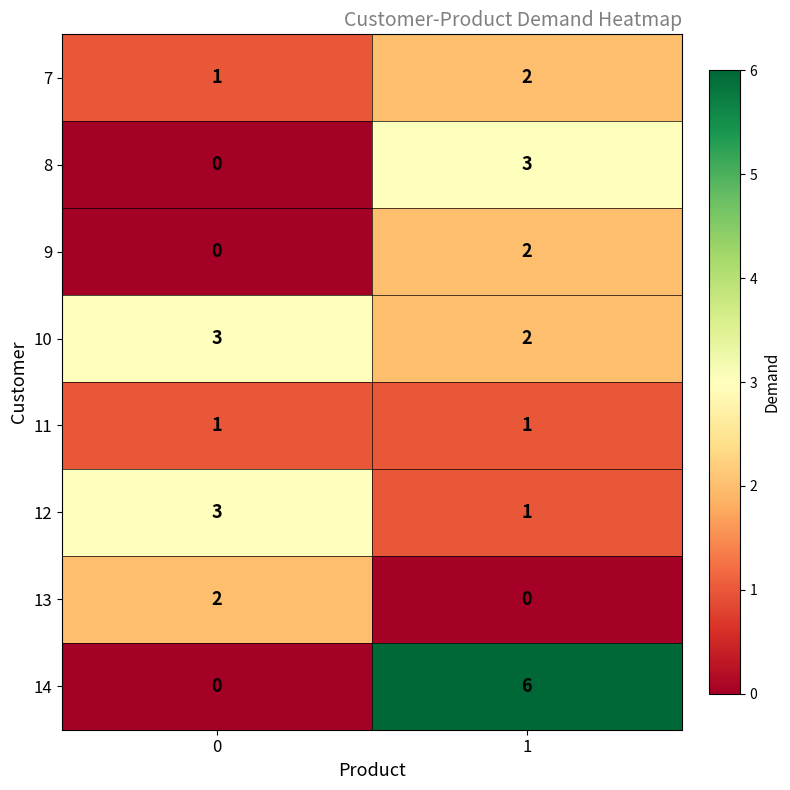

Between 0 and 1, which series saw the biggest shift?

14